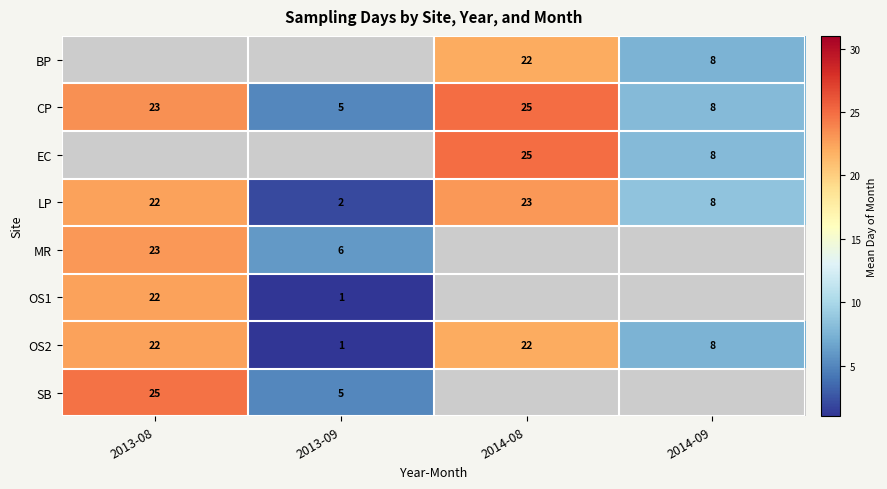

What is the smallest value displayed?

1.0